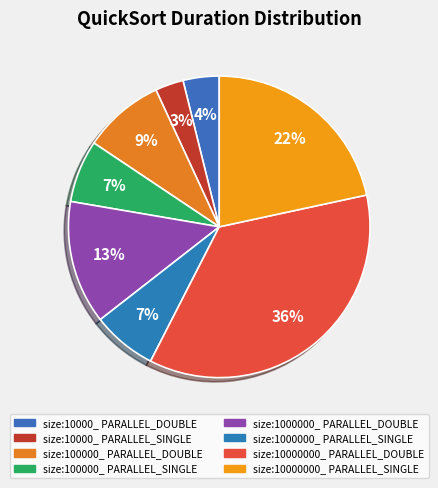

What is the ratio of the value at size:100000_ PARALLEL_DOUBLE to the value at size:1000000_ PARALLEL_DOUBLE?

0.7